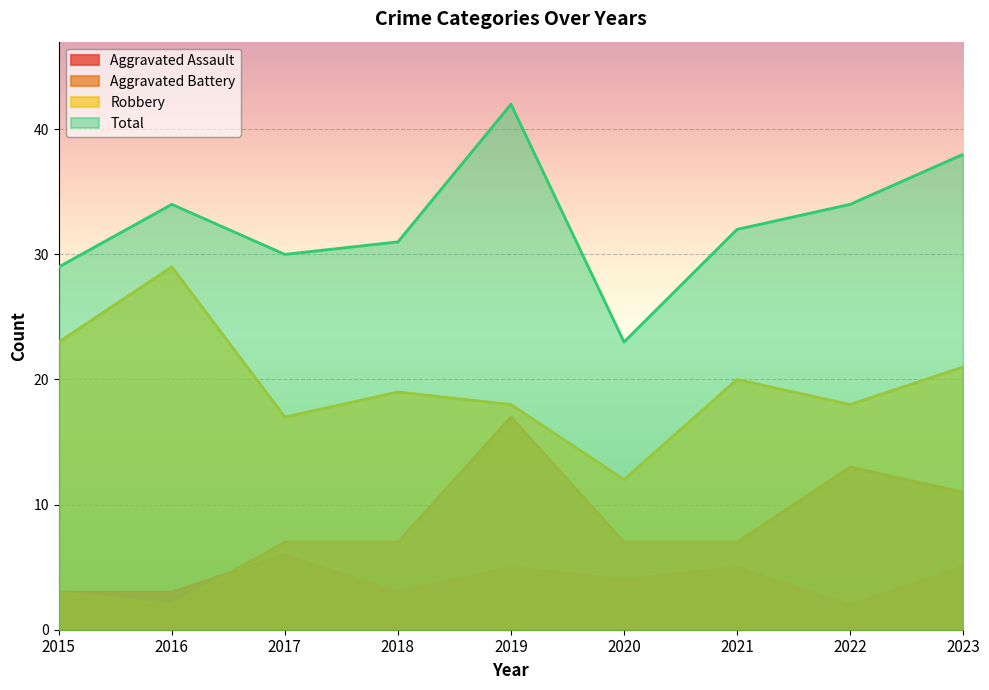

What is the total value across all series at 2016?

68